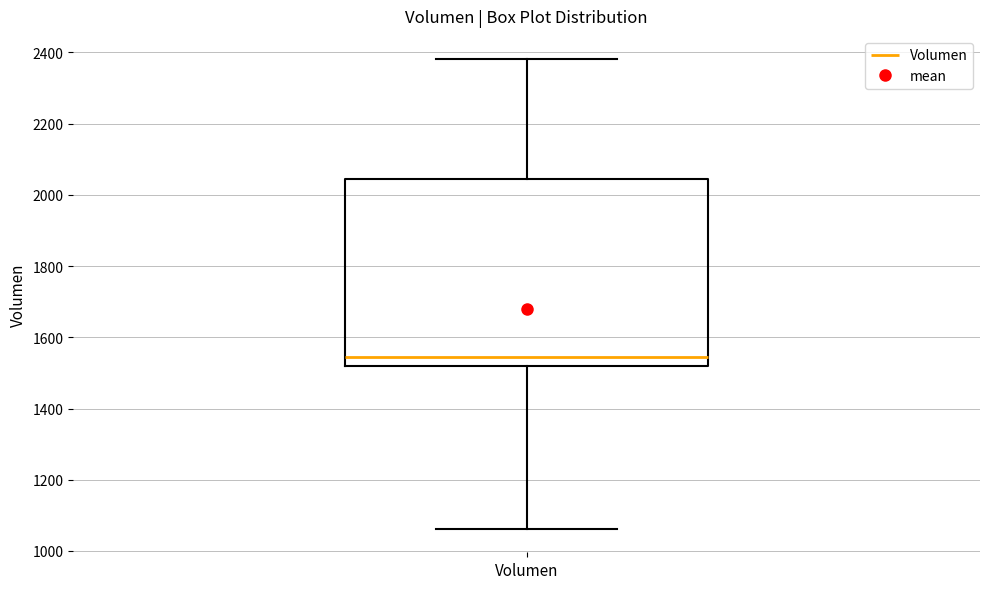

Read this box plot against the y-axis: the position of the median line, the range covered by the box, and the ends of both whiskers. The values are not printed on the chart, so give them approximately, as read against the axis.

median 1540, box 1520 to 2040, whiskers 1060 to 2380